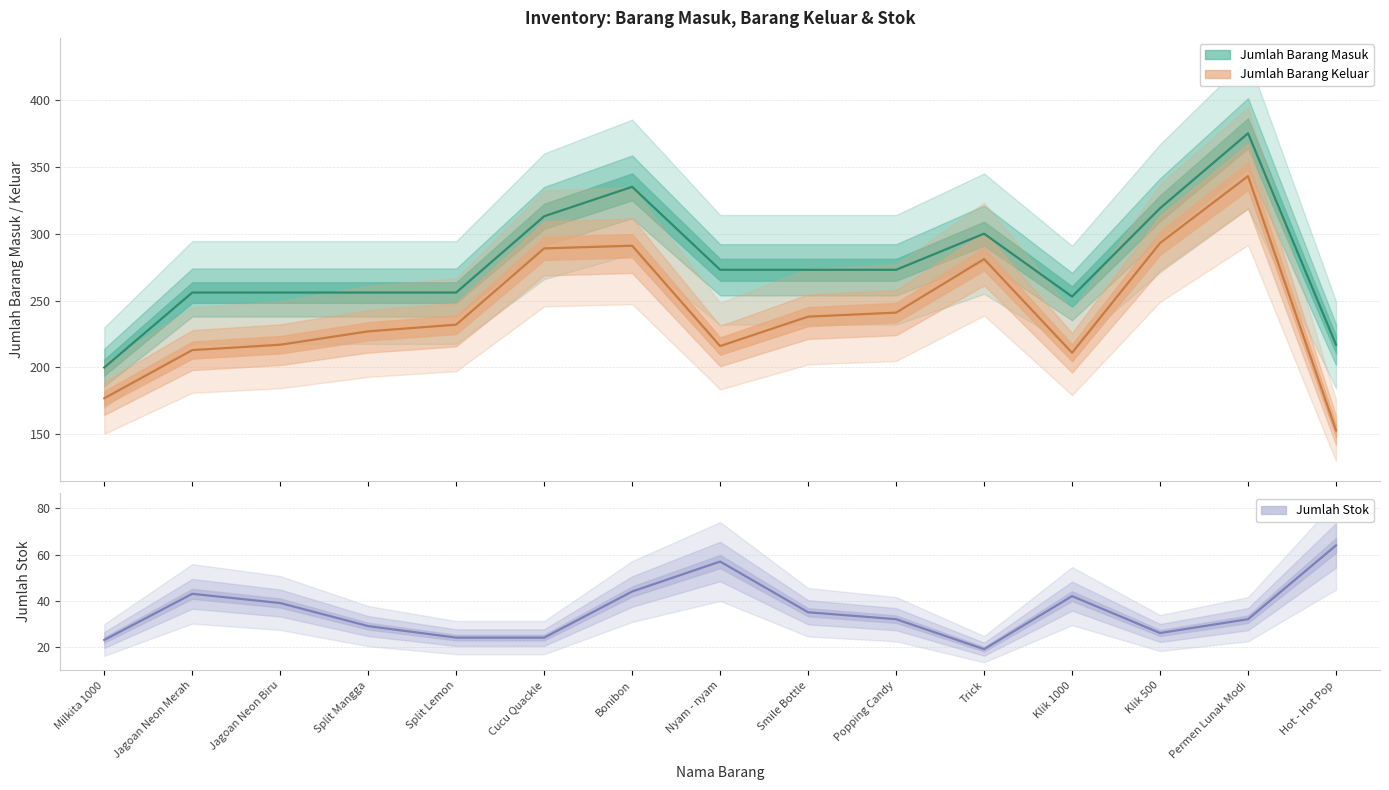

Rank the series at Bonibon from lowest to highest value.

Jumlah Stok, Jumlah Barang Keluar, Jumlah Barang Masuk